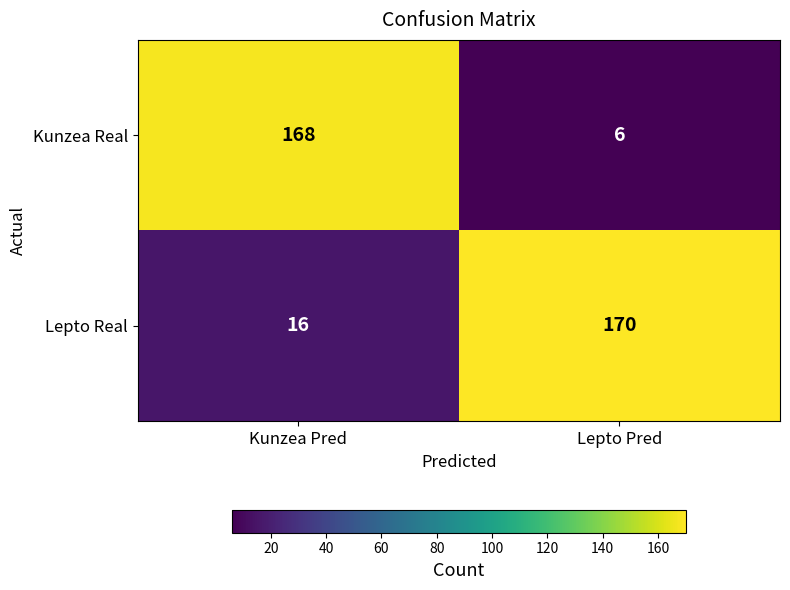

Which series has the largest total across all categories?

Lepto Real